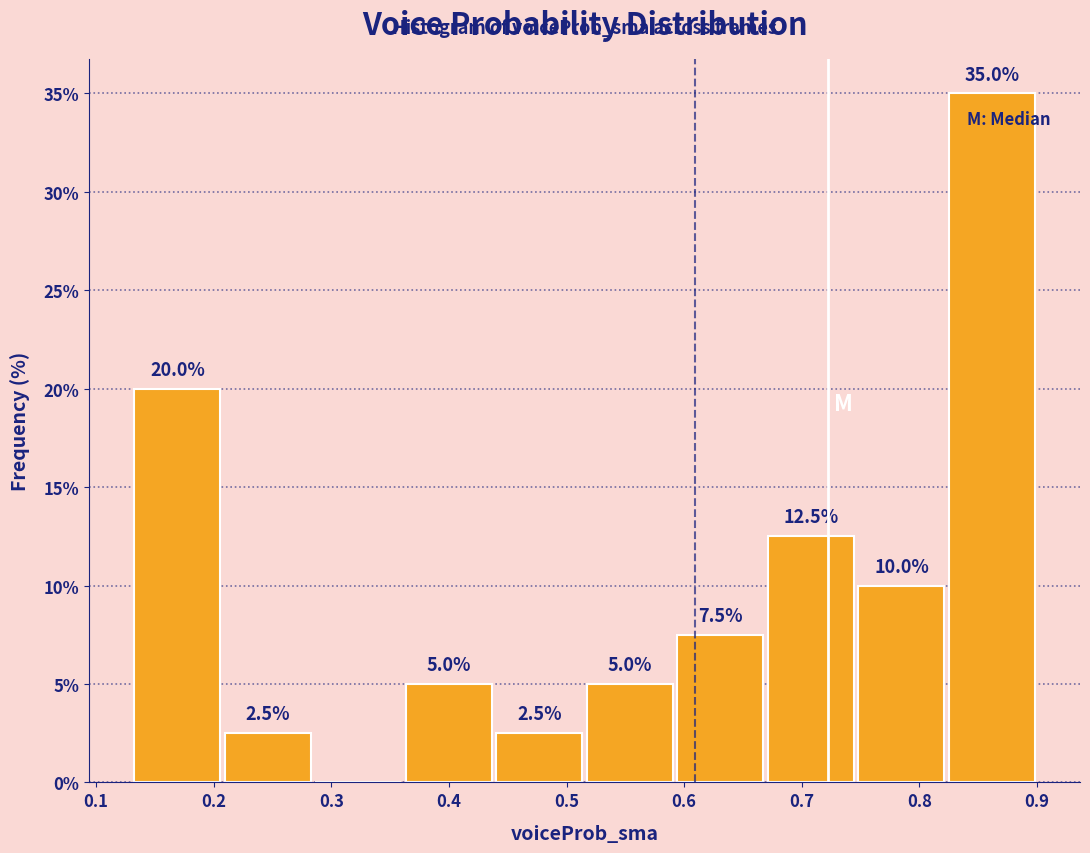

Which range on the x-axis has the tallest bar?

0.83 to 0.90